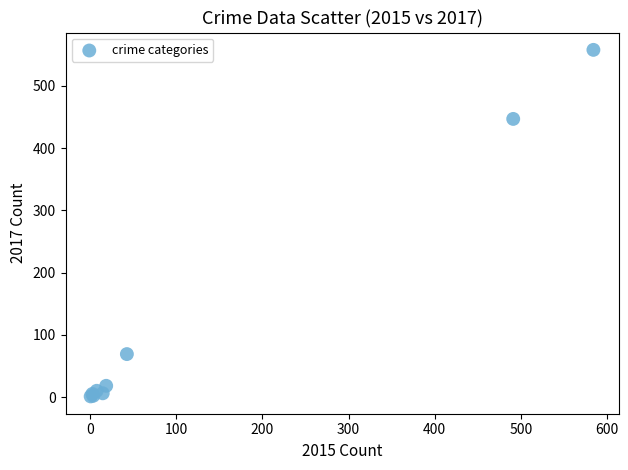

What Y value in the scatter plot is closest to 279?

447